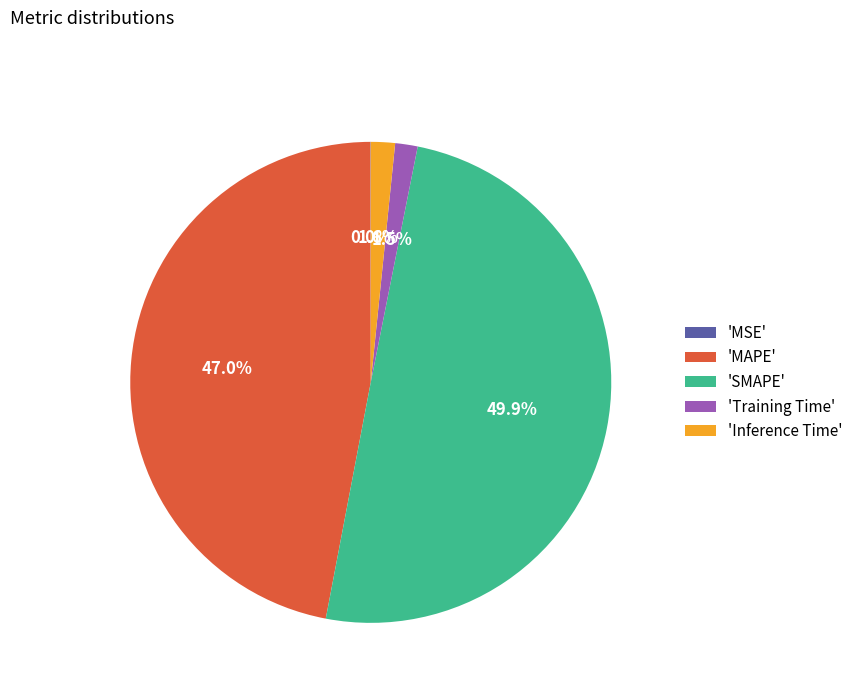

Is 'MAPE' the majority of the pie?

No